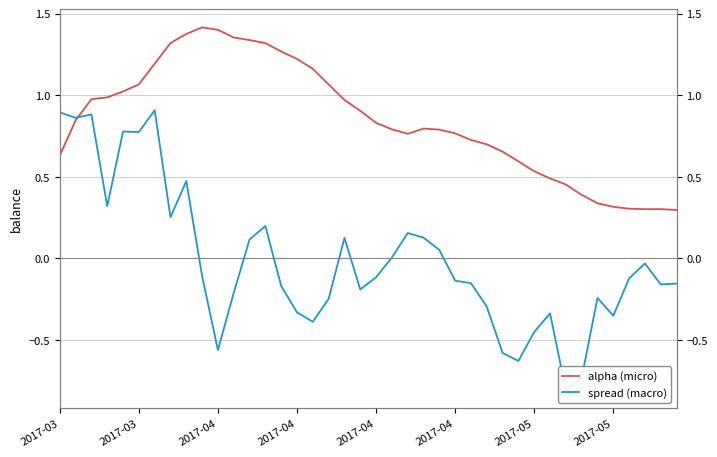

Where does the spread (macro) series first go above 0?

2017-03